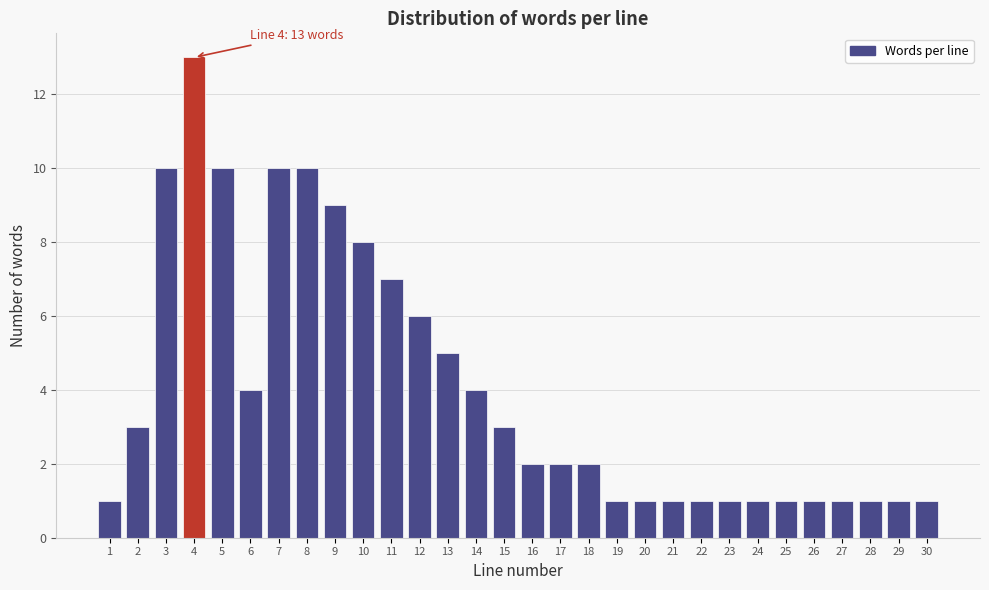

Reading right to left, extract all data points from this chart.

1	1	1	1	1	1	1	1	1	1	1	1	2	2	2	3	4	5	6	7	8	9	10	10	4	10	13	10	3	1